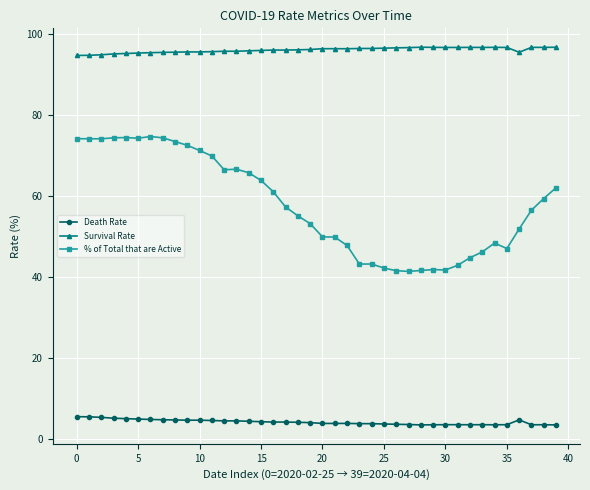

True or false: Death Rate and Survival Rate intersect in this chart.

False